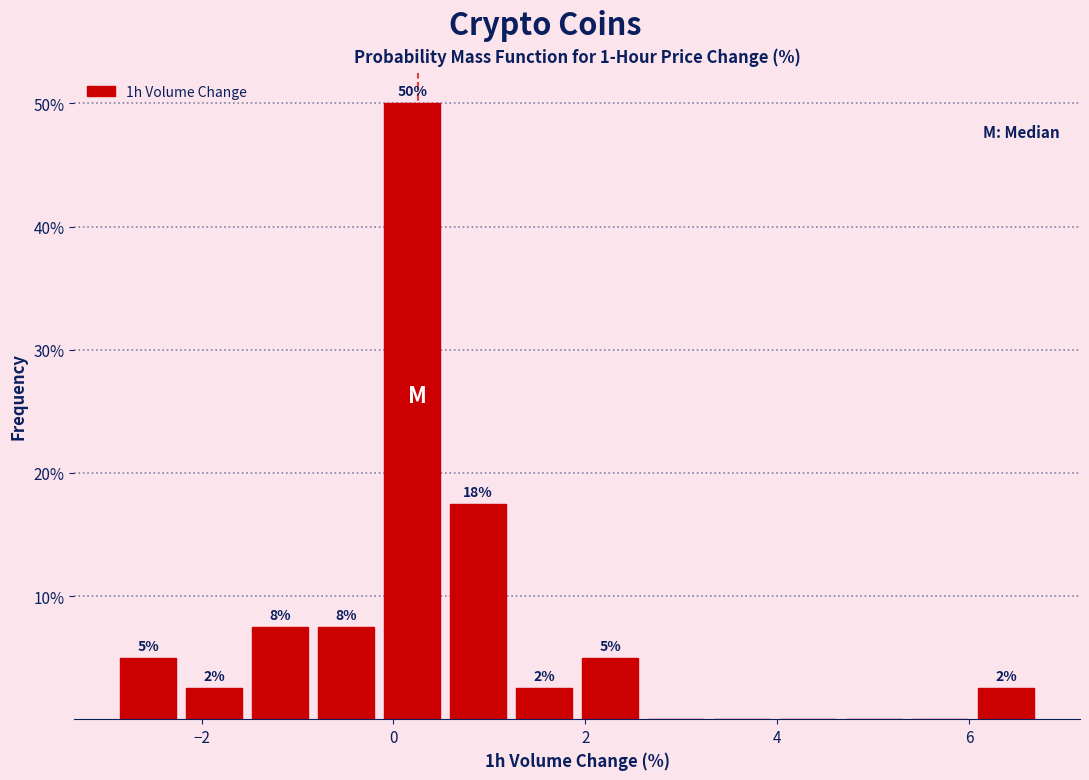

Read against the x-axis, roughly where is the centre of the tallest bar?

0.2